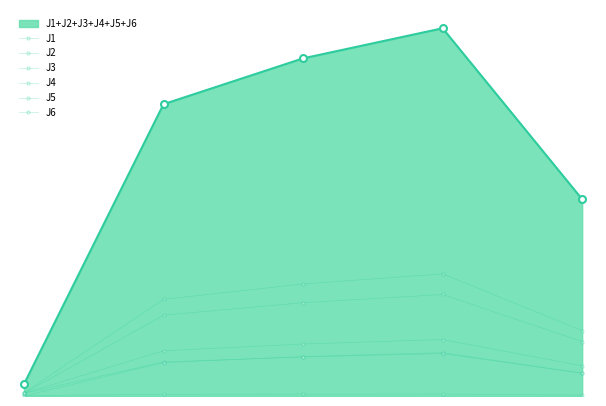

True or false: J6 has more than 2 interior local peaks.

False